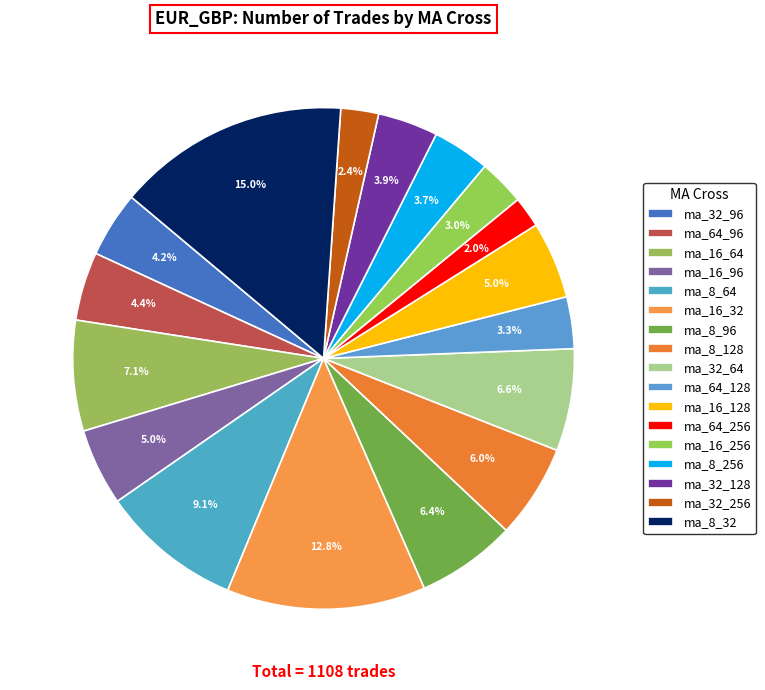

True or false: ma_32_128 accounts for 18% of the total.

False